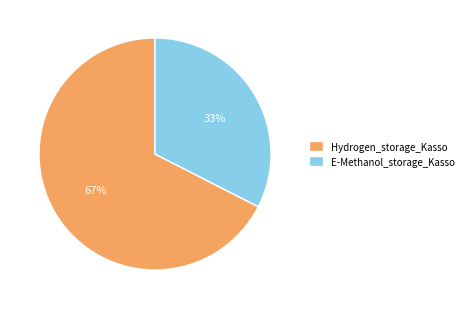

Combined, do Hydrogen_storage_Kasso and E-Methanol_storage_Kasso account for over 50%?

Yes